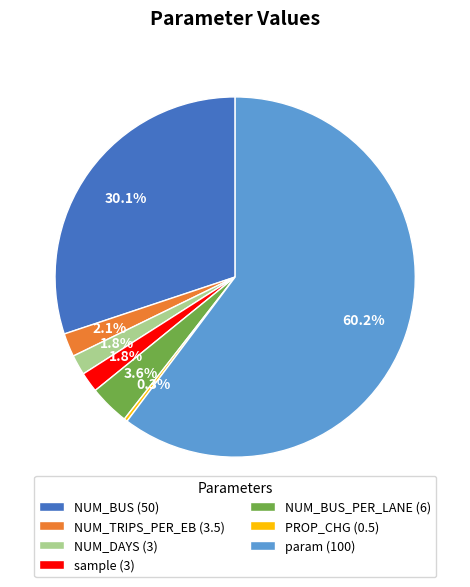

Which category accounts for the majority?

param (100)